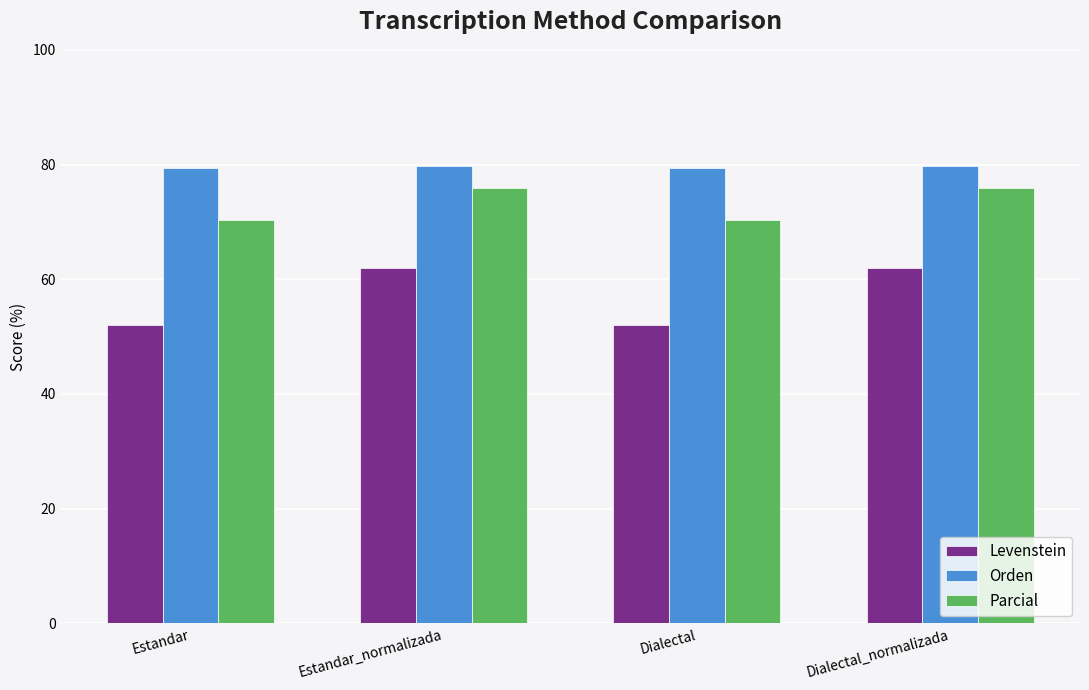

Rank the series at Dialectal_normalizada from lowest to highest value.

Levenstein, Parcial, Orden